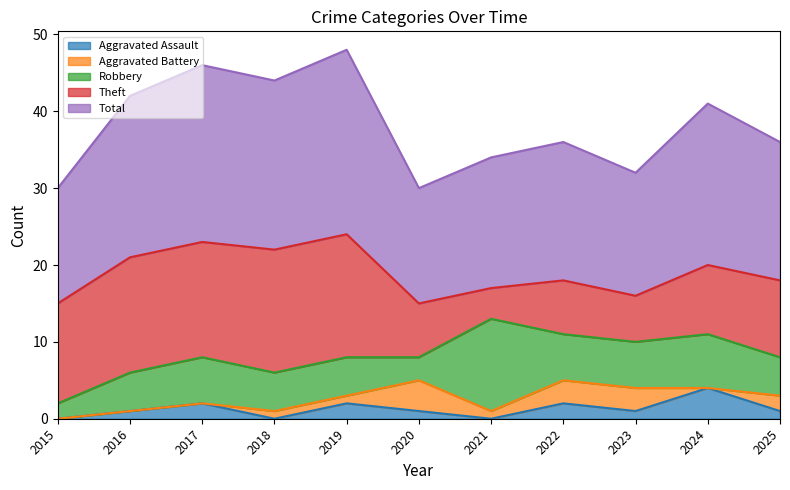

Is the value of Aggravated Assault at 2021 greater than the value of Robbery at 2017?

No